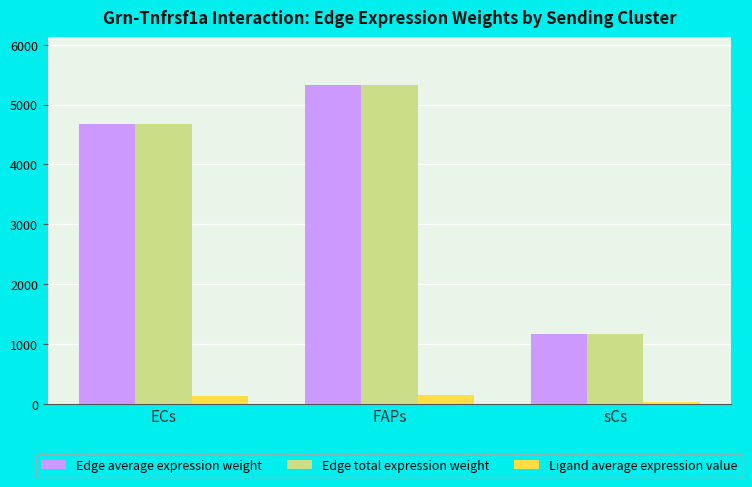

How many bars are there in total?

9